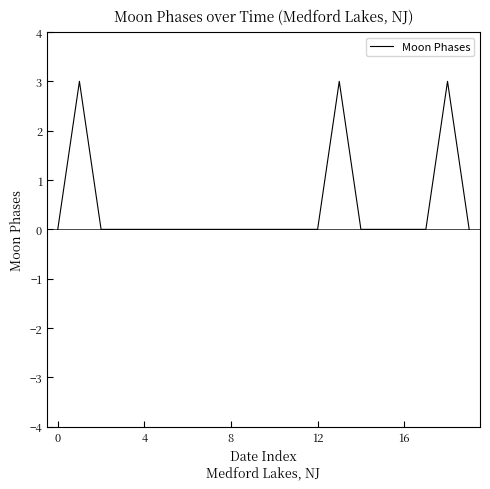

What is the greatest value displayed?

3